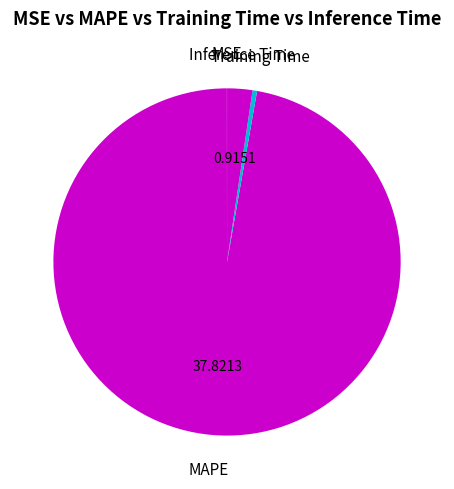

Which slice represents more than half of the pie?

MAPE